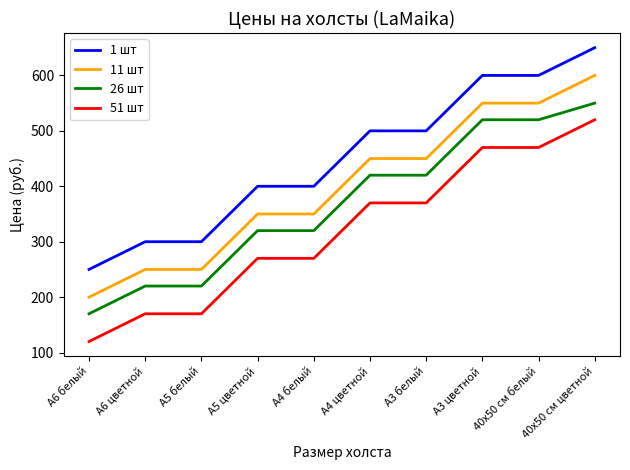

What value does the 51 шт series have at А3 цветной, to the nearest 10?

470